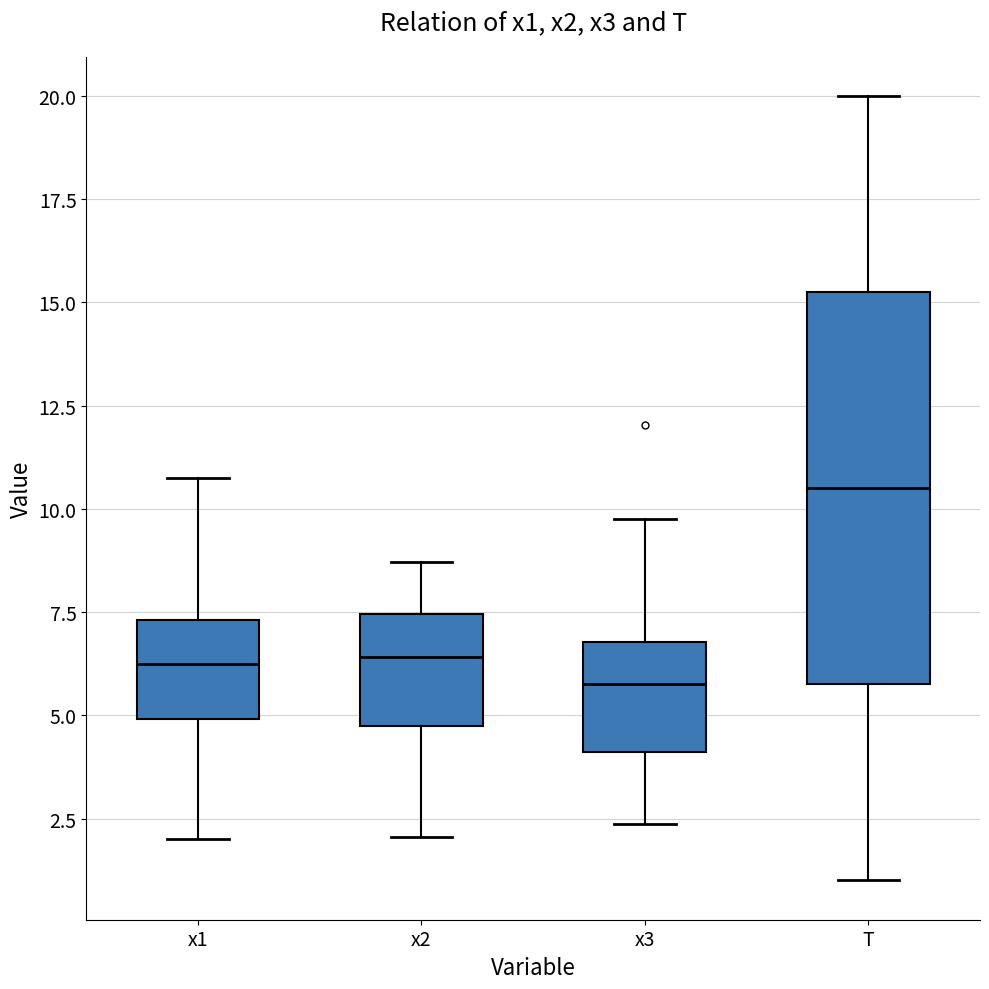

Reading left to right, transcribe this box plot: for each box, give where its median line is, the range the box spans, and where its two whiskers end, as read against the y-axis. The values are not printed on the chart, so give them approximately, as read against the axis.

x1: median 6.5, box 5.0 to 7.5, whiskers 2.0 to 10.5
x2: median 6.5, box 4.5 to 7.5, whiskers 2.0 to 8.5
x3: median 6.0, box 4.0 to 7.0, whiskers 2.5 to 9.5
T: median 10.5, box 6.0 to 15.5, whiskers 1.0 to 20.0